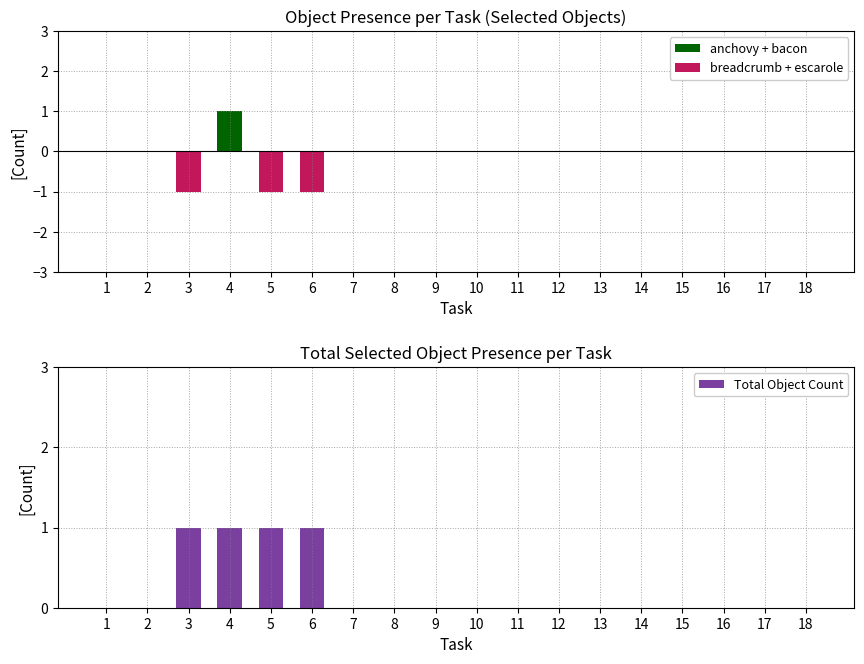

How many positive values does the anchovy + bacon series have?

1